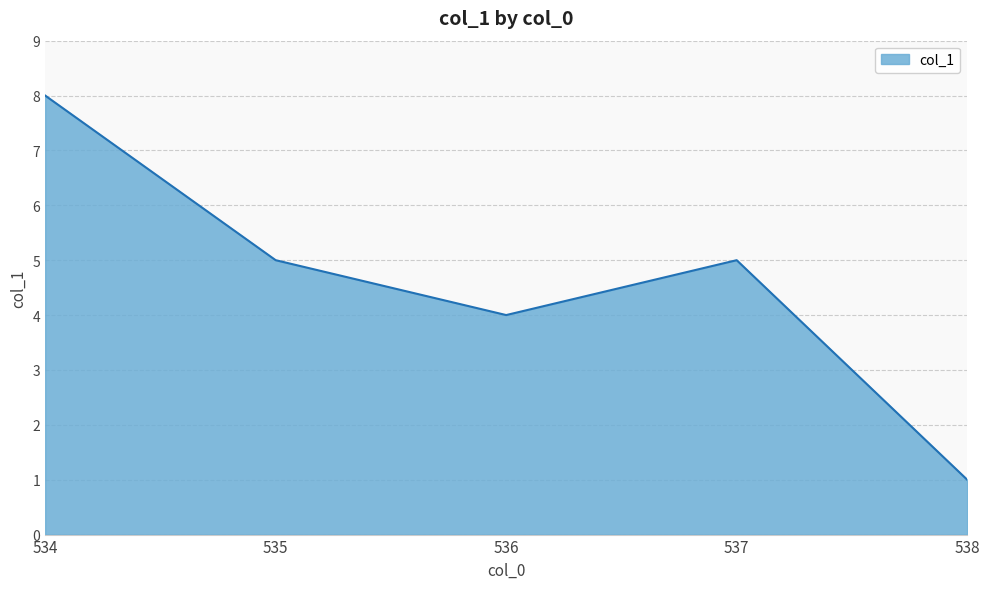

True or false: there are more than 1 points higher than both neighbors.

False